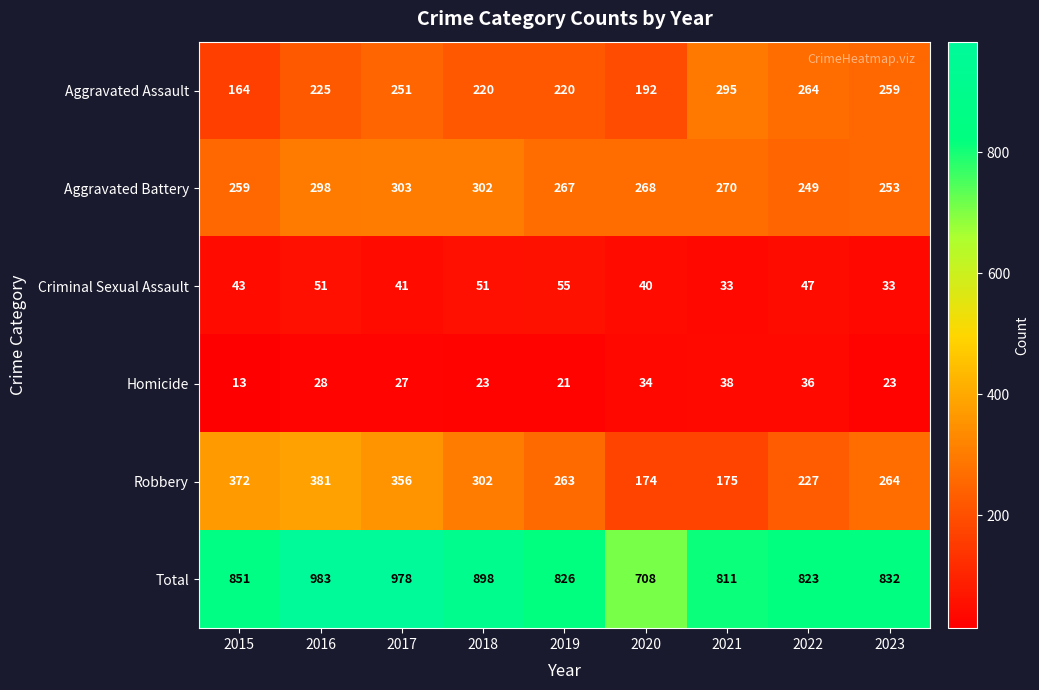

Which label corresponds to the smallest value in the chart?

2015